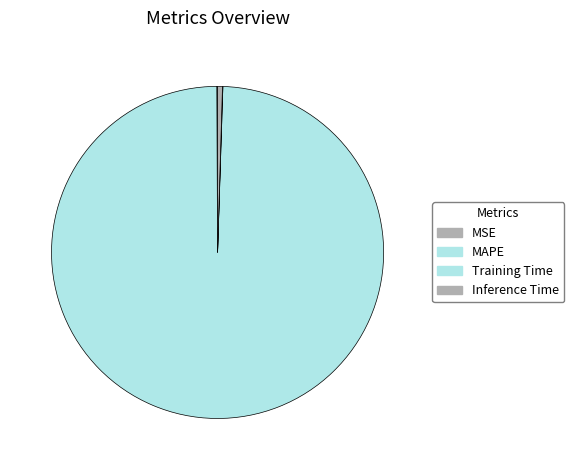

True or false: Inference Time accounts for 0% of the total.

True